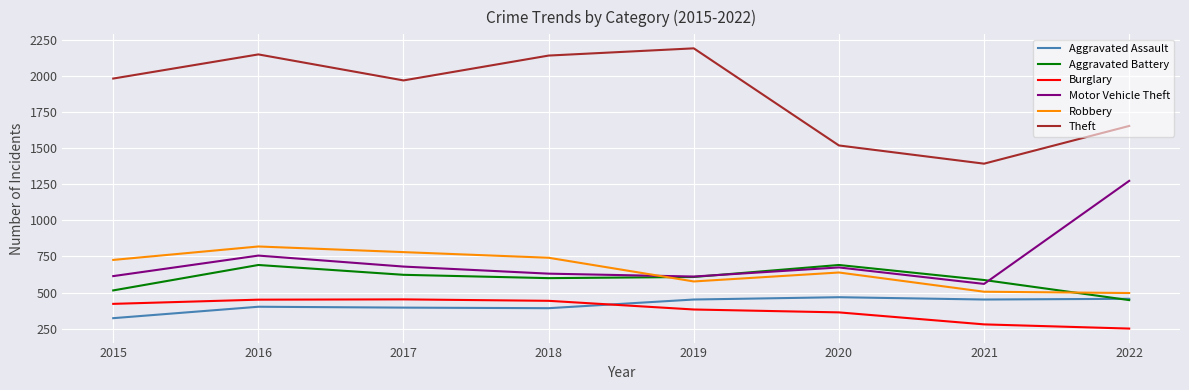

The value of Burglary at 2022 is 369. True or false?

False